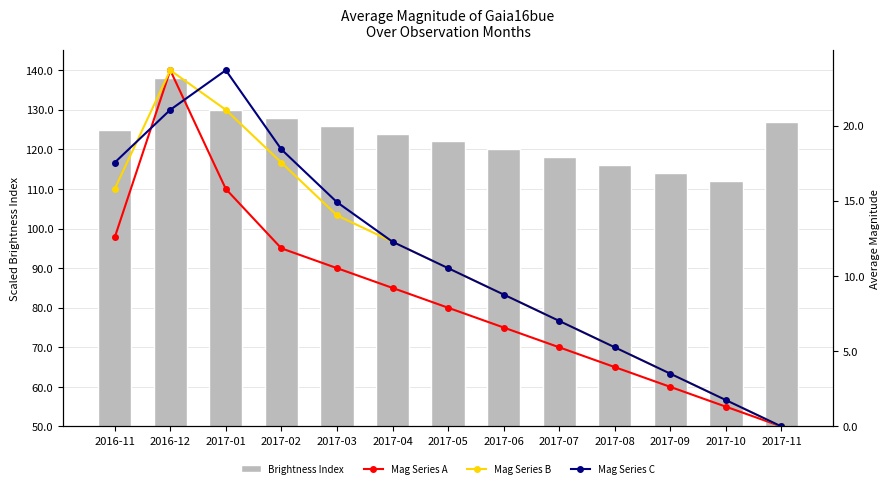

At which label does Mag Series A first exceed 80?

2016-11